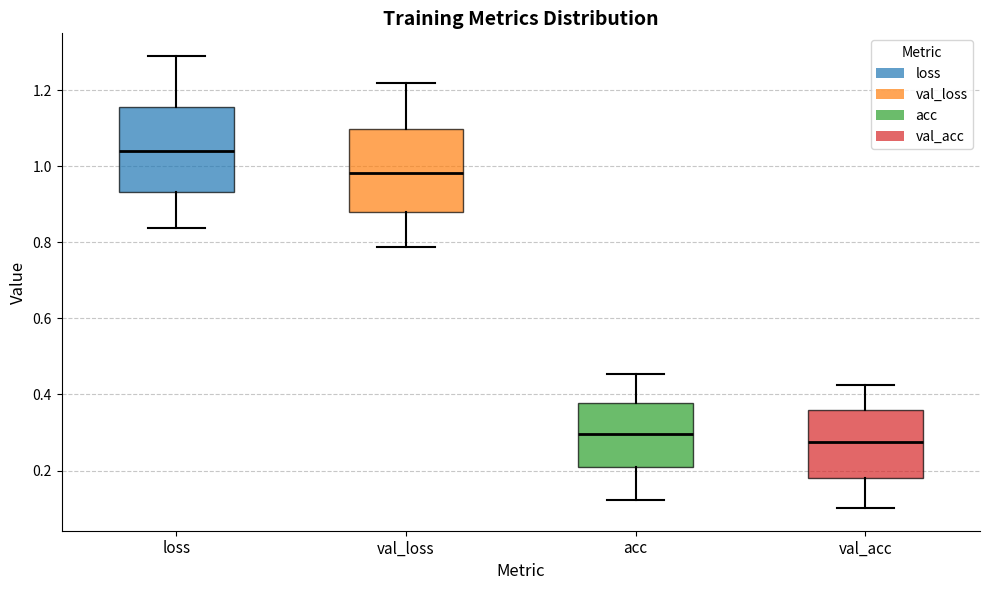

Reading left to right, transcribe this box plot: for each box, give where its median line is, the range the box spans, and where its two whiskers end, as read against the y-axis. The values are not printed on the chart, so give them approximately, as read against the axis.

loss: median 1.04, box 0.94 to 1.16, whiskers 0.84 to 1.28
val_loss: median 0.98, box 0.88 to 1.10, whiskers 0.78 to 1.22
acc: median 0.30, box 0.20 to 0.38, whiskers 0.12 to 0.46
val_acc: median 0.28, box 0.18 to 0.36, whiskers 0.10 to 0.42